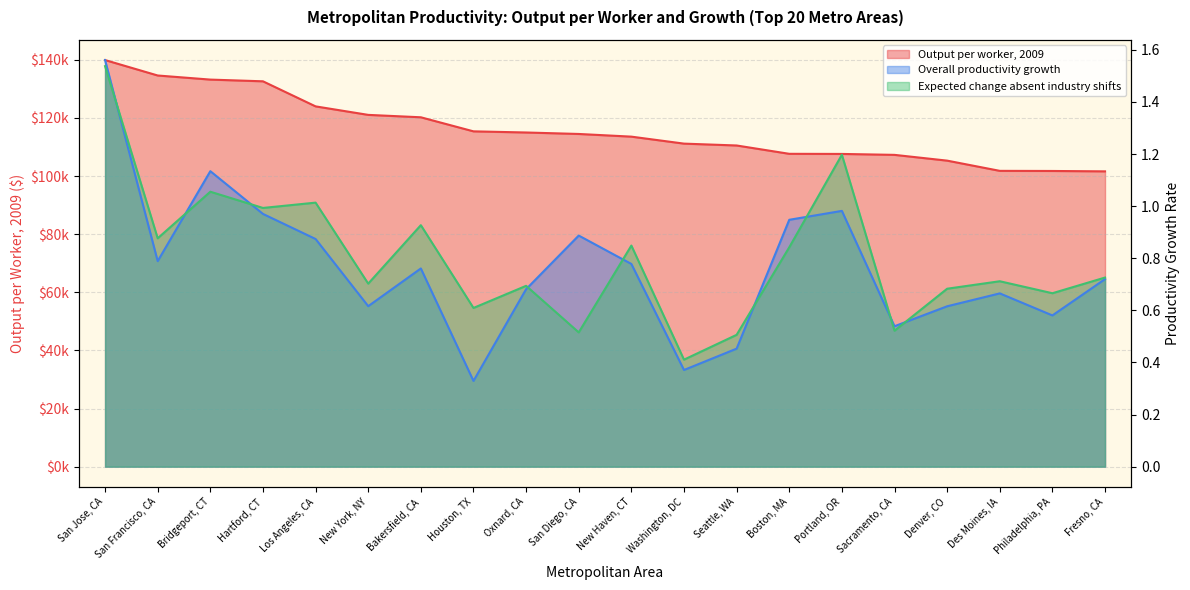

At which category does Expected change absent industry shifts reach its first local peak?

Bridgeport, CT